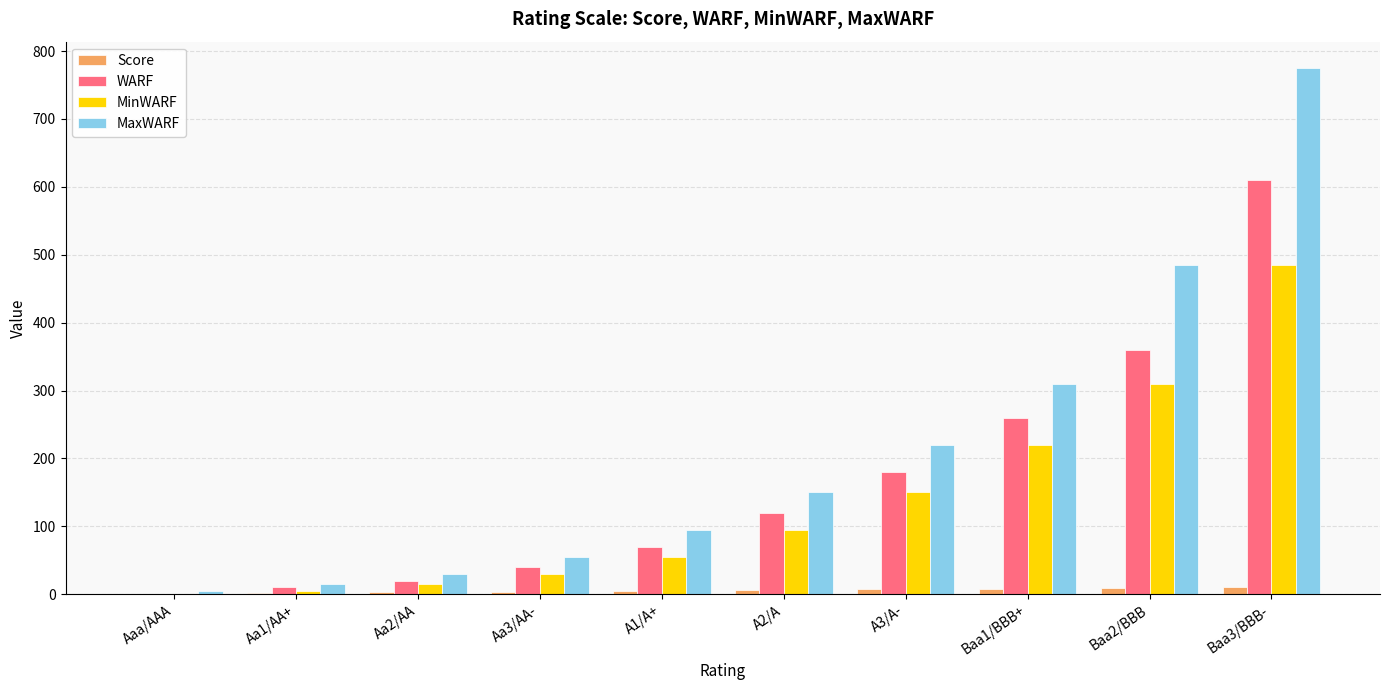

At which label does MinWARF reach its peak?

Baa3/BBB-